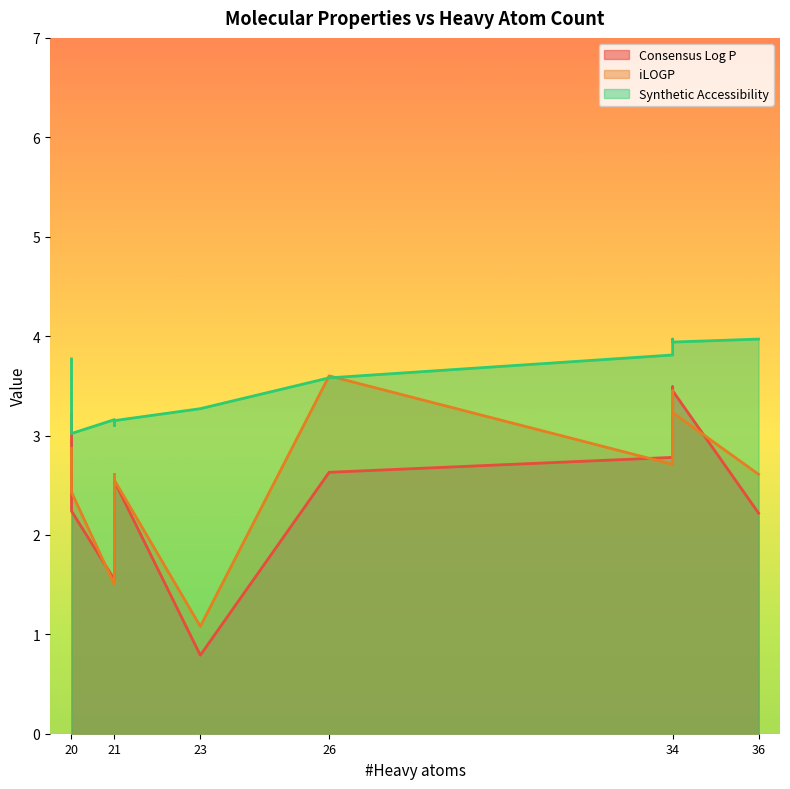

Rank the series at 23 from highest to lowest value.

Synthetic Accessibility, iLOGP, Consensus Log P